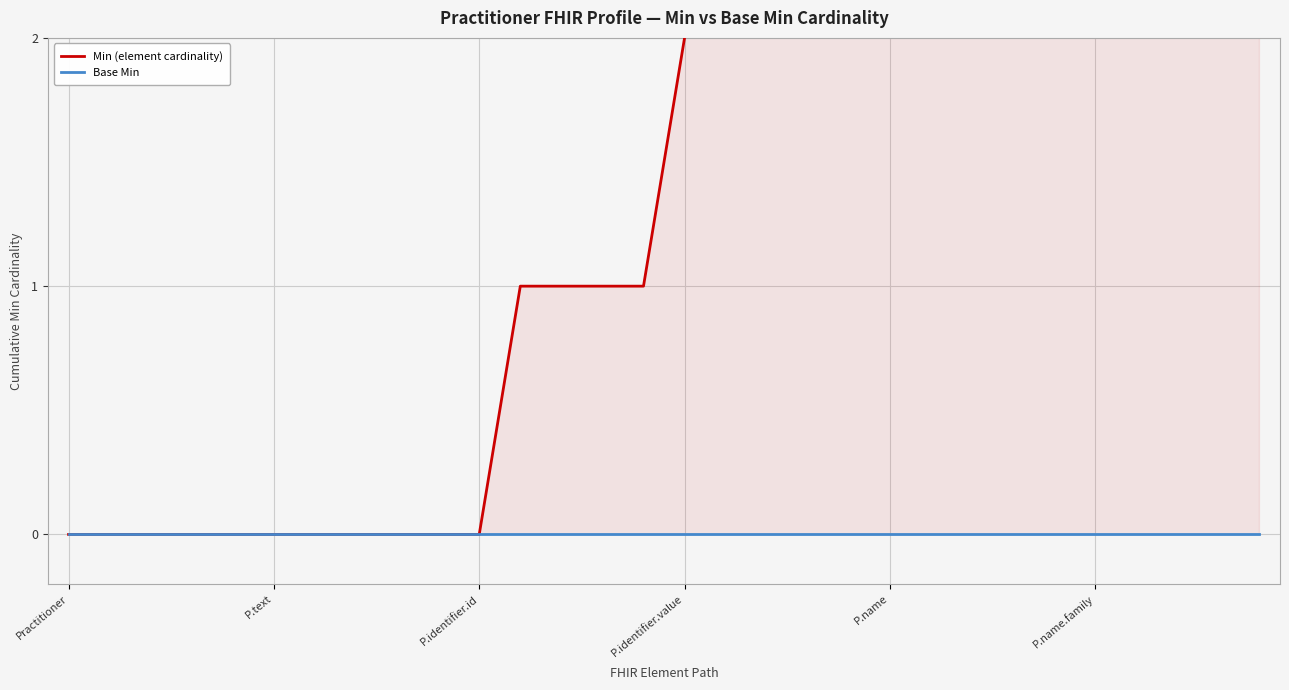

True or false: Base Min and Min (element cardinality) cross at least once.

False